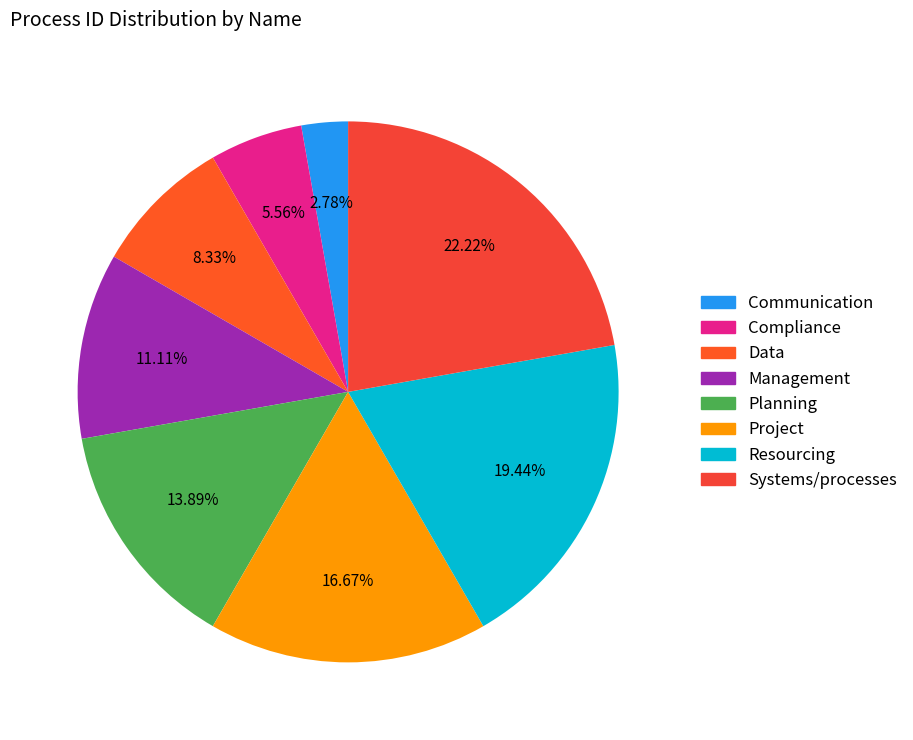

True or false: Systems/processes accounts for 13% of the total.

False